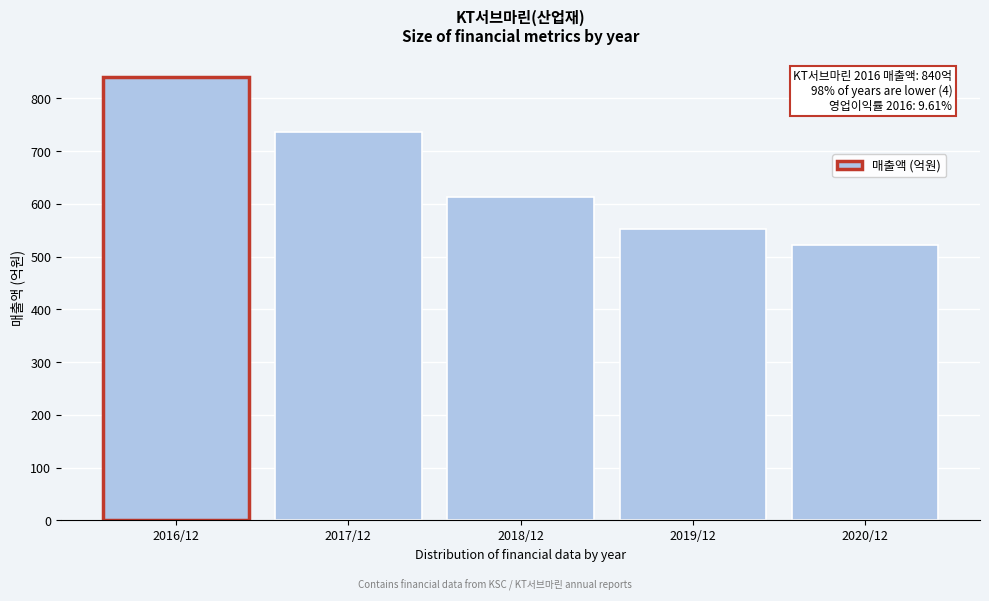

Reading left to right, list all the values displayed in this chart.

2016/12=840	2017/12=737	2018/12=613	2019/12=552	2020/12=522